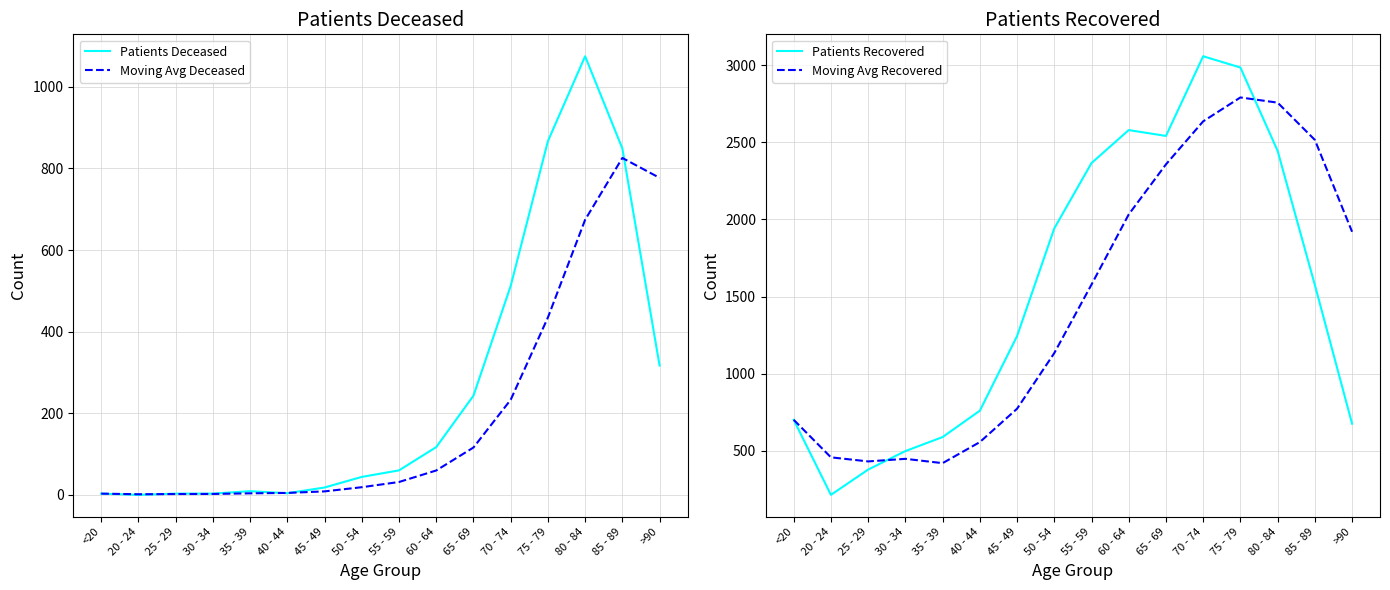

Reading left to right, what are all the values shown in this chart?

Patients Deceased: <20=3.0	20 - 24=0.0	25 - 29=3.0	30 - 34=3.0	35 - 39=9.0	40 - 44=4.0	45 - 49=18.0	50 - 54=44.0	55 - 59=60.0	60 - 64=117.0	65 - 69=243.0	70 - 74=512.0	75 - 79=867.0	80 - 84=1075.0	85 - 89=849.0	>90=317.0
Moving Avg Deceased: <20=3.0	20 - 24=1.5	25 - 29=2.0	30 - 34=2.2	35 - 39=3.8	40 - 44=4.8	45 - 49=8.5	50 - 54=18.8	55 - 59=31.5	60 - 64=59.8	65 - 69=116.0	70 - 74=233.0	75 - 79=434.8	80 - 84=674.2	85 - 89=825.8	>90=777.0
Patients Recovered: <20=700.0	20 - 24=213.0	25 - 29=377.0	30 - 34=497.0	35 - 39=588.0	40 - 44=759.0	45 - 49=1243.0	50 - 54=1942.0	55 - 59=2366.0	60 - 64=2580.0	65 - 69=2542.0	70 - 74=3059.0	75 - 79=2986.0	80 - 84=2445.0	85 - 89=1575.0	>90=675.0
Moving Avg Recovered: <20=700.0	20 - 24=456.5	25 - 29=430.0	30 - 34=446.8	35 - 39=418.8	40 - 44=555.2	45 - 49=771.8	50 - 54=1133.0	55 - 59=1577.5	60 - 64=2032.8	65 - 69=2357.5	70 - 74=2636.8	75 - 79=2791.8	80 - 84=2758.0	85 - 89=2516.2	>90=1920.2